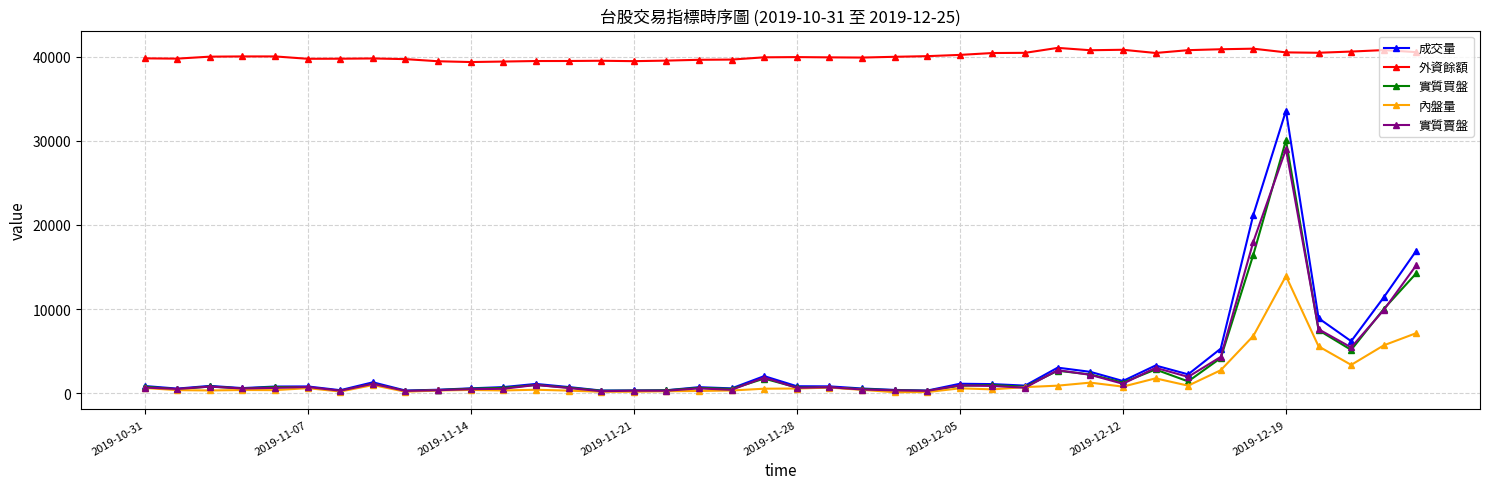

What is the maximum value for 成交量?

33578